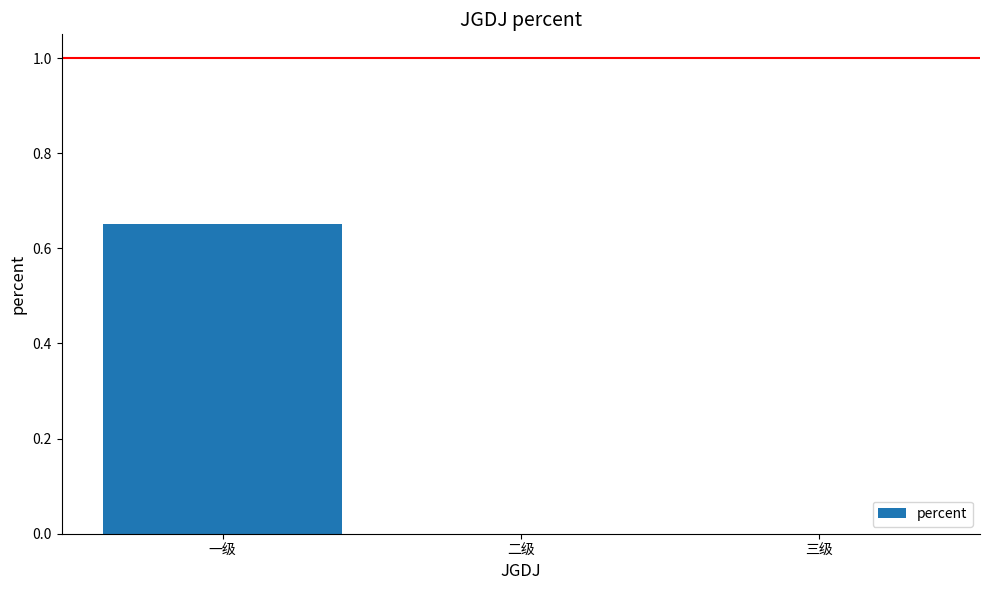

The value at 二级 is 0.4. True or false?

False